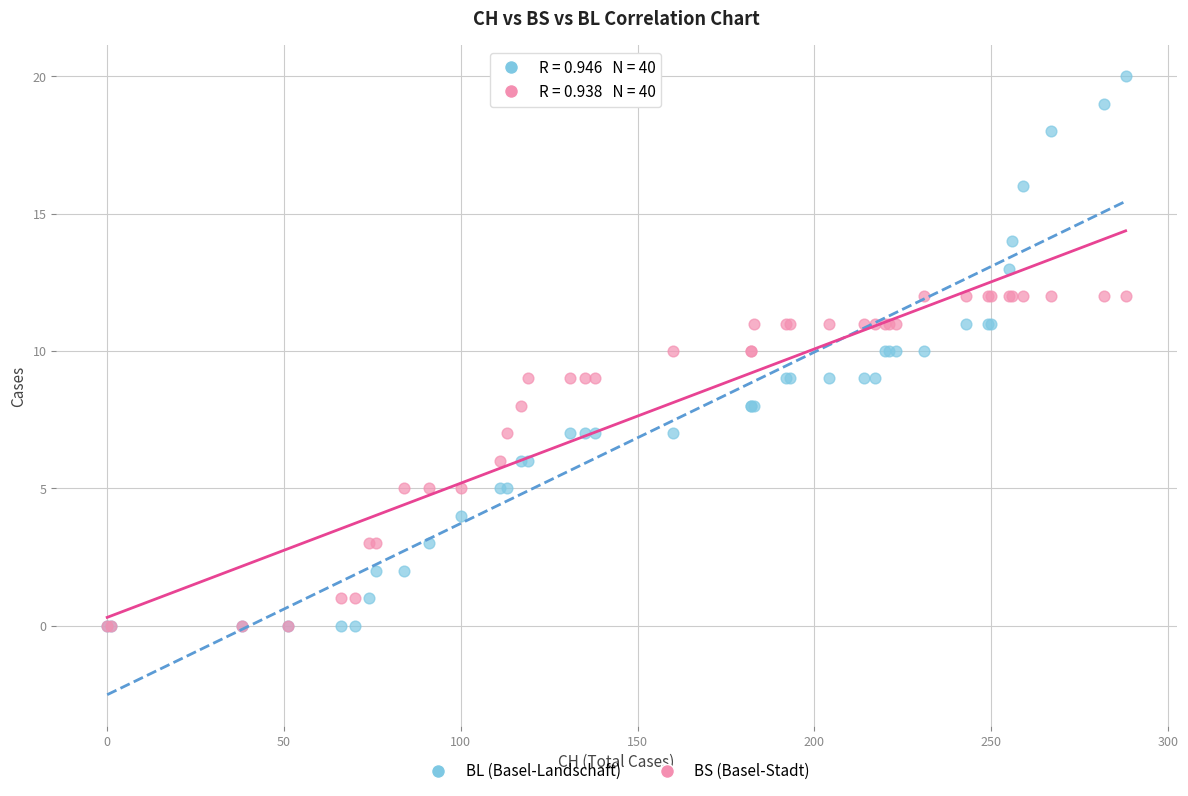

Which series has the widest spread of Y values?

BL (Basel-Landschaft)